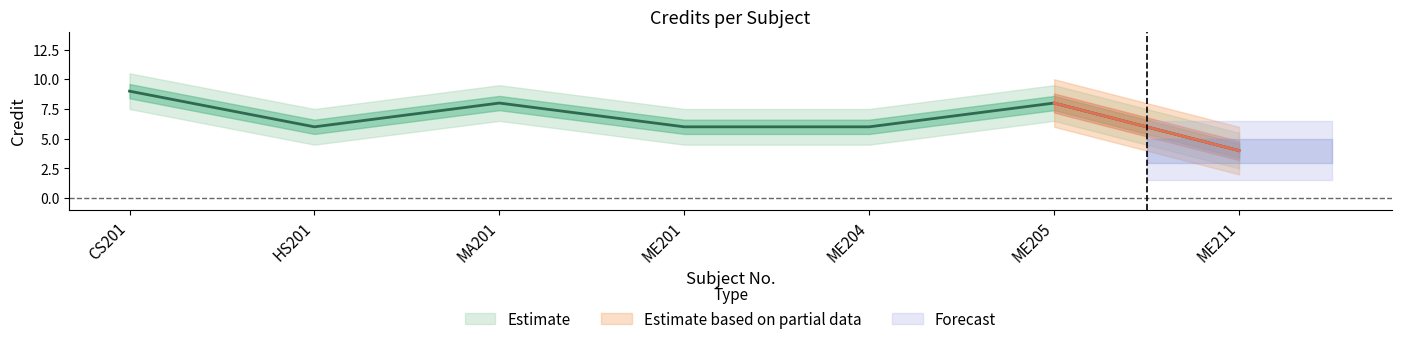

Rank the categories by value from highest to lowest.

CS201, MA201, ME205, HS201, ME201, ME204, ME211